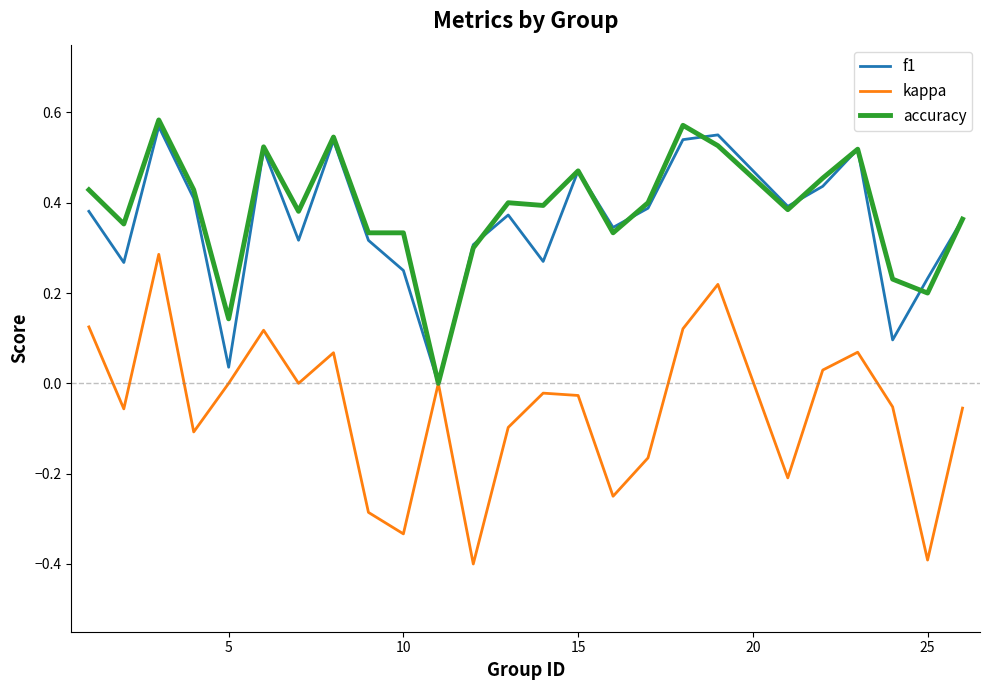

Does the chart display data point markers on the line(s)?

No